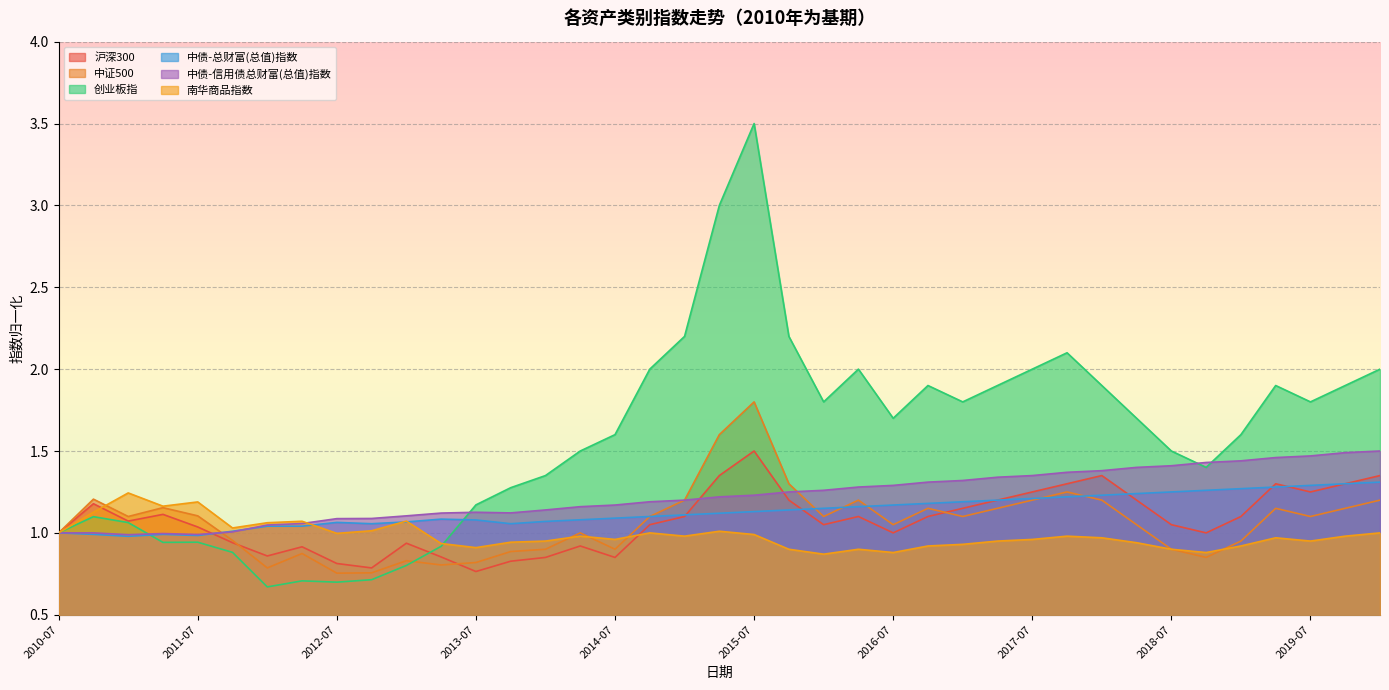

Reading right to left, transcribe all the data shown in this chart.

沪深300: 2020-01=1.4	2019-10=1.3	2019-07=1.2	2019-04=1.3	2019-01=1.1	2018-10=1.0	2018-07=1.1	2018-04=1.2	2018-01=1.4	2017-10=1.3	2017-07=1.2	2017-04=1.2	2017-01=1.1	2016-10=1.1	2016-07=1.0	2016-04=1.1	2016-01=1.1	2015-10=1.2	2015-07=1.5	2015-04=1.4	2015-01=1.1	2014-10=1.1	2014-07=0.8	2014-04=0.9	2014-01=0.8	2013-10=0.8	2013-07=0.8	2013-04=0.9	2013-01=0.9	2012-10=0.8	2012-07=0.8	2012-04=0.9	2012-01=0.9	2011-10=0.9	2011-07=1.0	2011-04=1.1	2011-01=1.1	2010-10=1.2	2010-07=1.0
中证500: 2020-01=1.2	2019-10=1.1	2019-07=1.1	2019-04=1.1	2019-01=0.9	2018-10=0.8	2018-07=0.9	2018-04=1.1	2018-01=1.2	2017-10=1.2	2017-07=1.2	2017-04=1.1	2017-01=1.1	2016-10=1.1	2016-07=1.1	2016-04=1.2	2016-01=1.1	2015-10=1.3	2015-07=1.8	2015-04=1.6	2015-01=1.2	2014-10=1.1	2014-07=0.9	2014-04=1.0	2014-01=0.9	2013-10=0.9	2013-07=0.8	2013-04=0.8	2013-01=0.8	2012-10=0.8	2012-07=0.8	2012-04=0.9	2012-01=0.8	2011-10=1.0	2011-07=1.1	2011-04=1.2	2011-01=1.1	2010-10=1.2	2010-07=1.0
创业板指: 2020-01=2.0	2019-10=1.9	2019-07=1.8	2019-04=1.9	2019-01=1.6	2018-10=1.4	2018-07=1.5	2018-04=1.7	2018-01=1.9	2017-10=2.1	2017-07=2.0	2017-04=1.9	2017-01=1.8	2016-10=1.9	2016-07=1.7	2016-04=2.0	2016-01=1.8	2015-10=2.2	2015-07=3.5	2015-04=3.0	2015-01=2.2	2014-10=2.0	2014-07=1.6	2014-04=1.5	2014-01=1.4	2013-10=1.3	2013-07=1.2	2013-04=0.9	2013-01=0.8	2012-10=0.7	2012-07=0.7	2012-04=0.7	2012-01=0.7	2011-10=0.9	2011-07=0.9	2011-04=0.9	2011-01=1.1	2010-10=1.1	2010-07=1.0
中债-总财富(总值)指数: 2020-01=1.3	2019-10=1.3	2019-07=1.3	2019-04=1.3	2019-01=1.3	2018-10=1.3	2018-07=1.2	2018-04=1.2	2018-01=1.2	2017-10=1.2	2017-07=1.2	2017-04=1.2	2017-01=1.2	2016-10=1.2	2016-07=1.2	2016-04=1.2	2016-01=1.1	2015-10=1.1	2015-07=1.1	2015-04=1.1	2015-01=1.1	2014-10=1.1	2014-07=1.1	2014-04=1.1	2014-01=1.1	2013-10=1.1	2013-07=1.1	2013-04=1.1	2013-01=1.1	2012-10=1.1	2012-07=1.1	2012-04=1.0	2012-01=1.0	2011-10=1.0	2011-07=1.0	2011-04=1.0	2011-01=1.0	2010-10=1.0	2010-07=1.0
中债-信用债总财富(总值)指数: 2020-01=1.5	2019-10=1.5	2019-07=1.5	2019-04=1.5	2019-01=1.4	2018-10=1.4	2018-07=1.4	2018-04=1.4	2018-01=1.4	2017-10=1.4	2017-07=1.4	2017-04=1.3	2017-01=1.3	2016-10=1.3	2016-07=1.3	2016-04=1.3	2016-01=1.3	2015-10=1.2	2015-07=1.2	2015-04=1.2	2015-01=1.2	2014-10=1.2	2014-07=1.2	2014-04=1.2	2014-01=1.1	2013-10=1.1	2013-07=1.1	2013-04=1.1	2013-01=1.1	2012-10=1.1	2012-07=1.1	2012-04=1.1	2012-01=1.0	2011-10=1.0	2011-07=1.0	2011-04=1.0	2011-01=1.0	2010-10=1.0	2010-07=1.0
南华商品指数: 2020-01=1.0	2019-10=1.0	2019-07=0.9	2019-04=1.0	2019-01=0.9	2018-10=0.9	2018-07=0.9	2018-04=0.9	2018-01=1.0	2017-10=1.0	2017-07=1.0	2017-04=0.9	2017-01=0.9	2016-10=0.9	2016-07=0.9	2016-04=0.9	2016-01=0.9	2015-10=0.9	2015-07=1.0	2015-04=1.0	2015-01=1.0	2014-10=1.0	2014-07=1.0	2014-04=1.0	2014-01=0.9	2013-10=0.9	2013-07=0.9	2013-04=0.9	2013-01=1.1	2012-10=1.0	2012-07=1.0	2012-04=1.1	2012-01=1.1	2011-10=1.0	2011-07=1.2	2011-04=1.2	2011-01=1.2	2010-10=1.1	2010-07=1.0